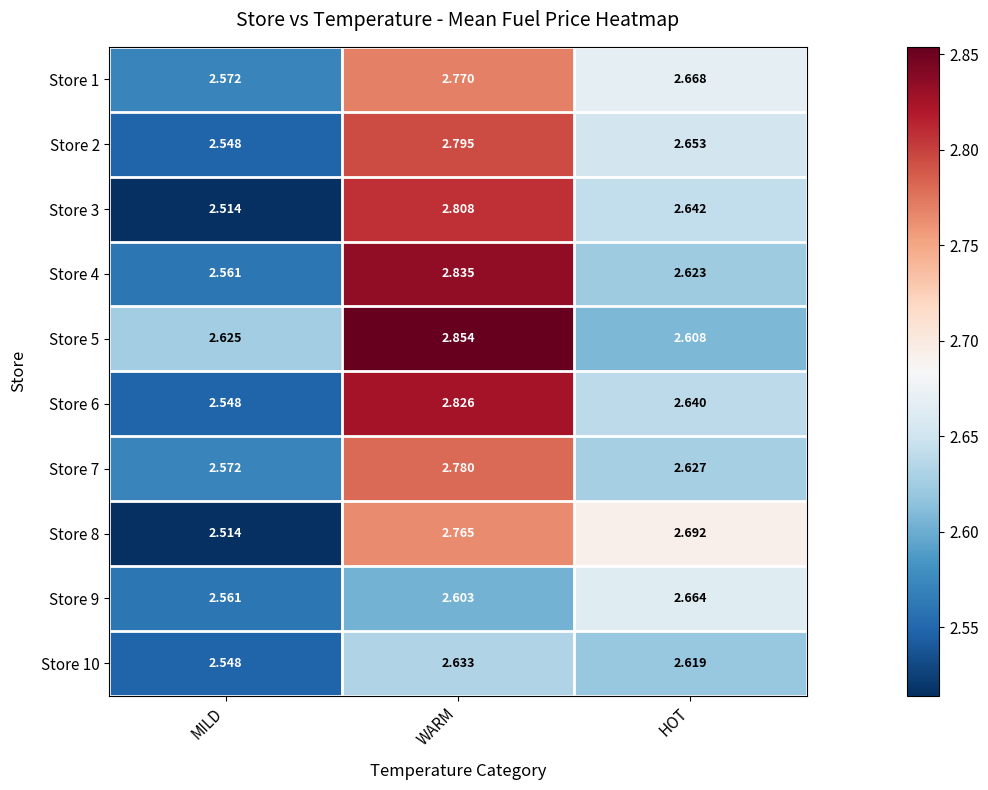

At which label is Store 6 closest to 2?

MILD